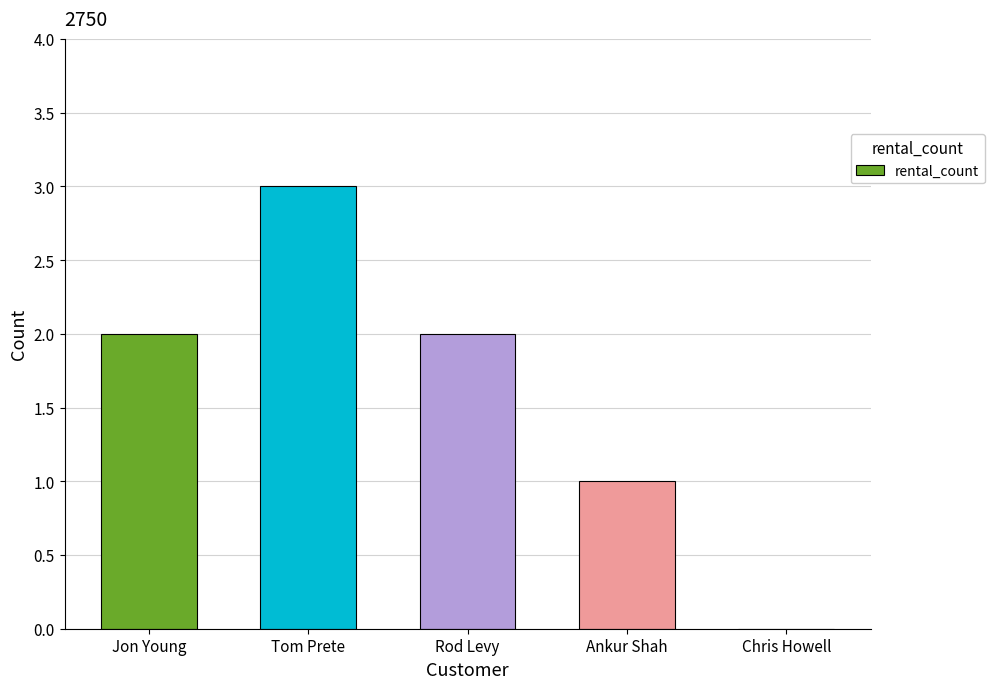

The value at Tom Prete is 4. True or false?

False